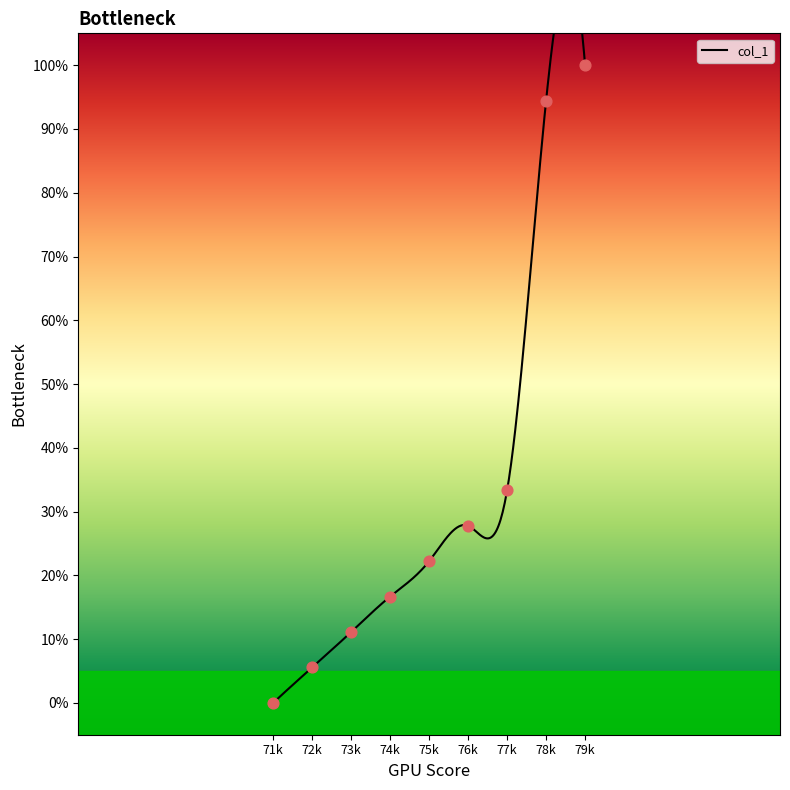

Between 74k and 75k, which is larger?

75k